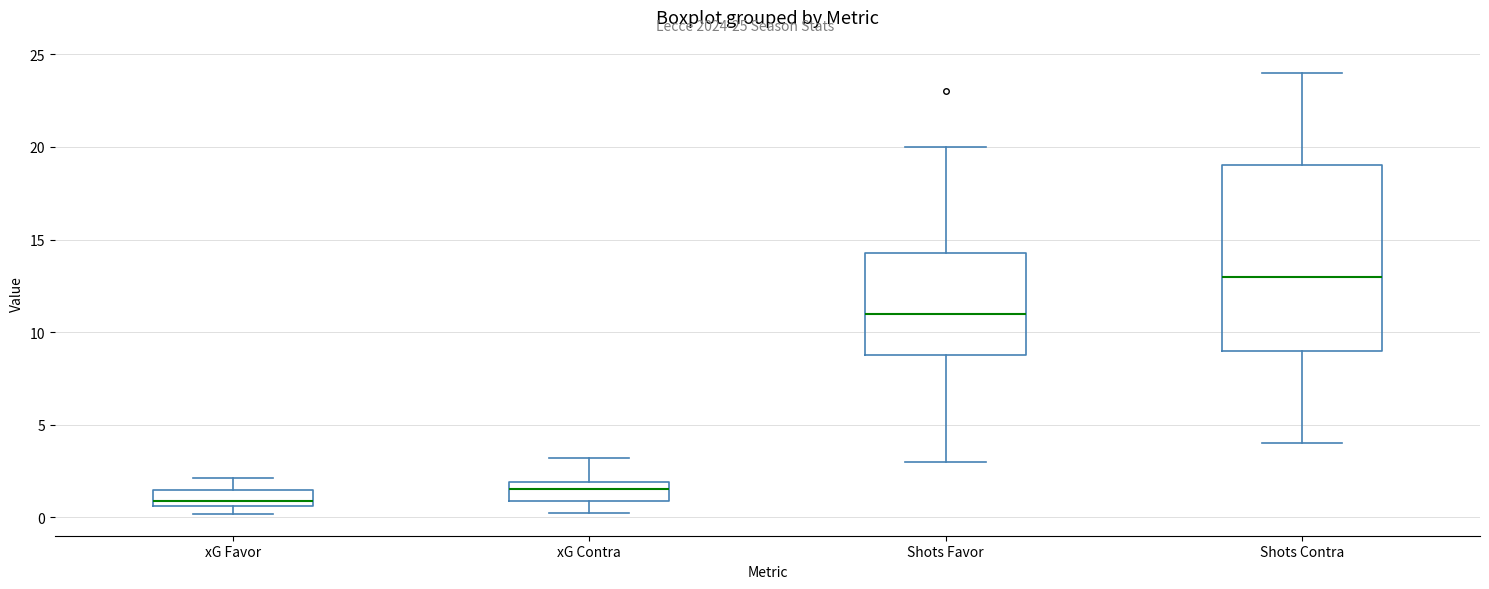

Which box's median line is the highest?

Shots Contra